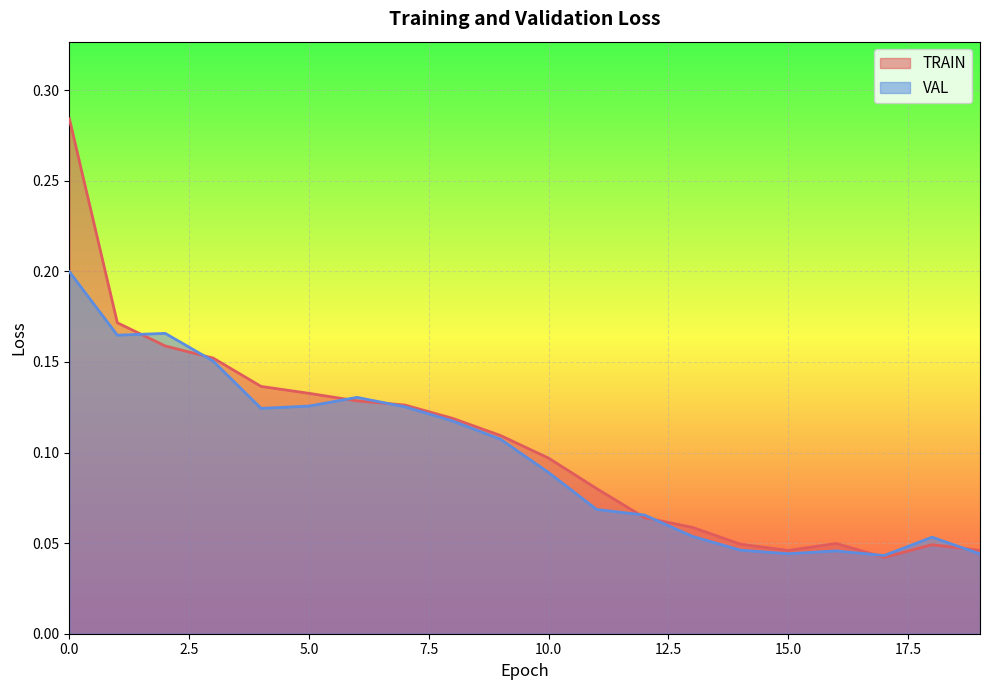

Rank the series by their maximum value, from lowest to highest.

VAL, TRAIN